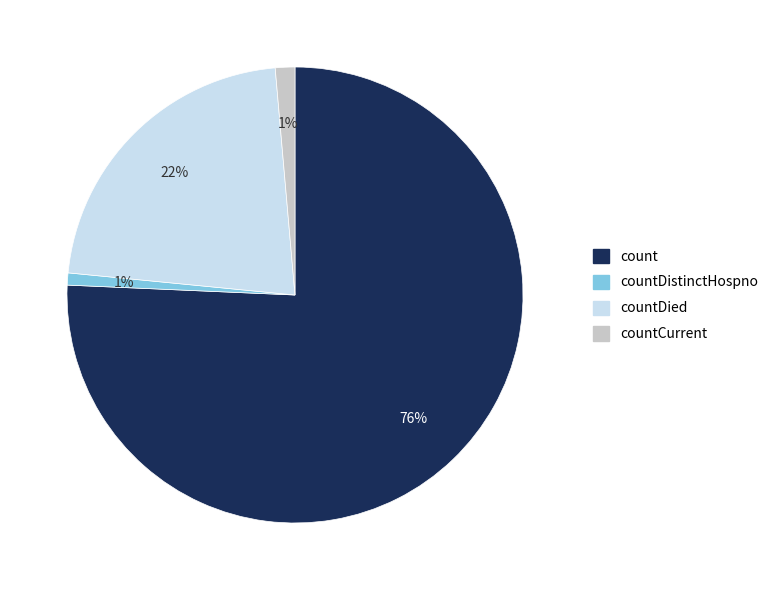

Count the number of slices in the pie.

4